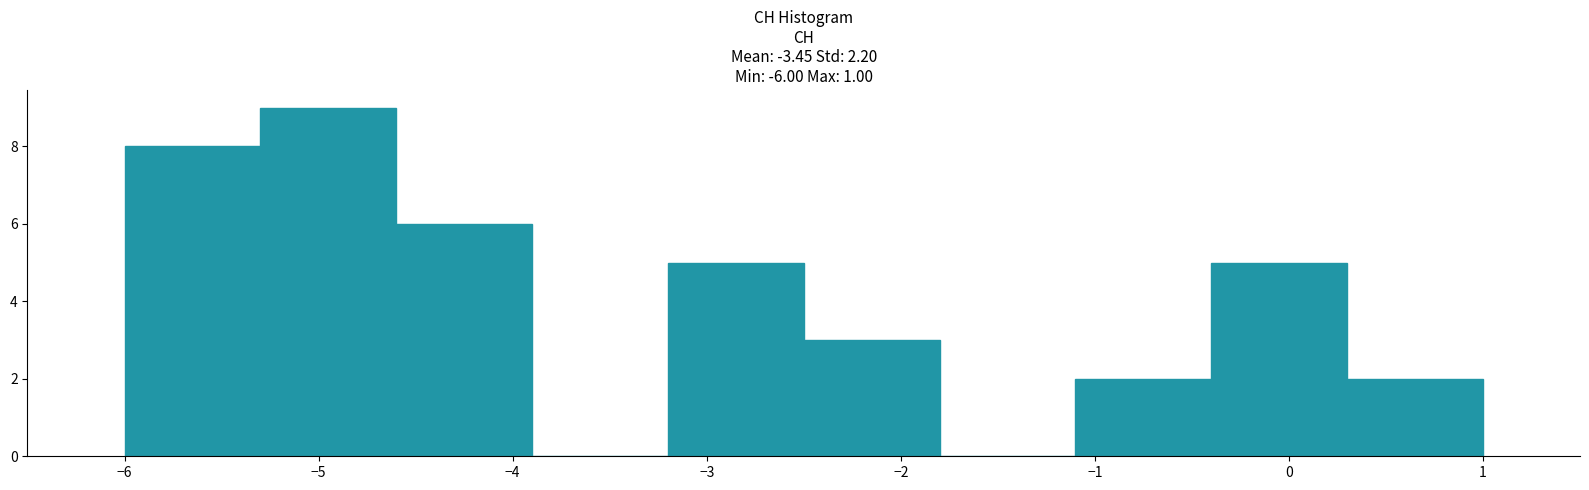

Over which range of the x-axis is the bar tallest?

-5.3 to -4.6